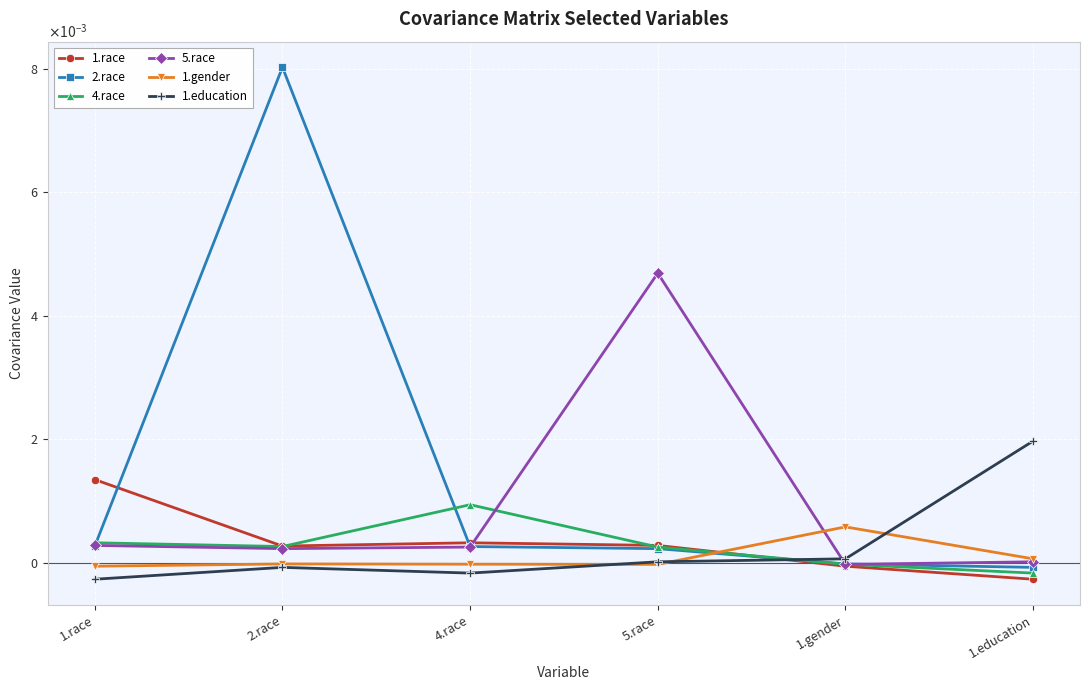

True or false: 5.race and 1.education cross at least once.

True